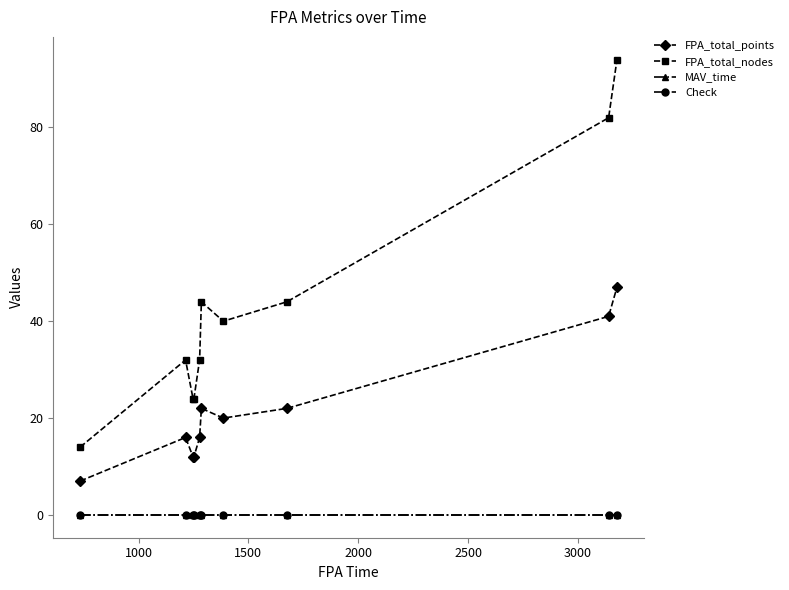

Which series has the largest total across all categories?

FPA_total_nodes